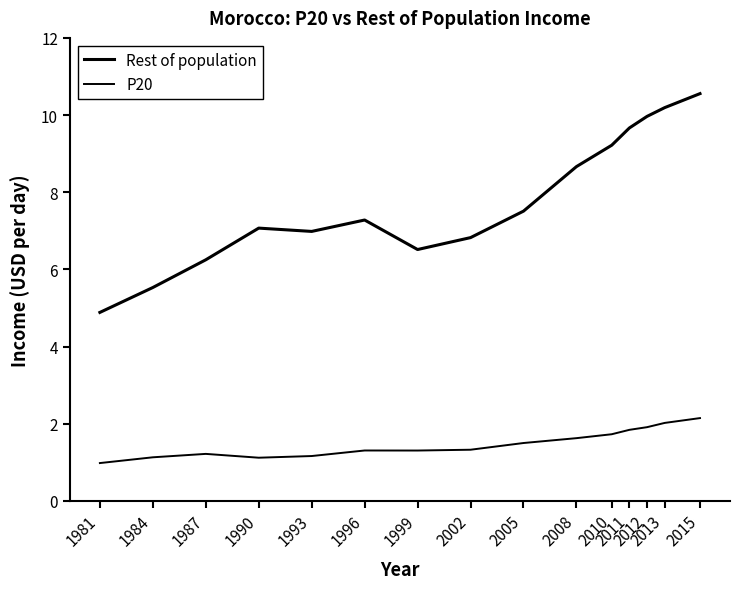

Rank the categories by P20 value from highest to lowest.

2015, 2013, 2012, 2011, 2010, 2008, 2005, 2002, 1996, 1999, 1987, 1993, 1984, 1990, 1981